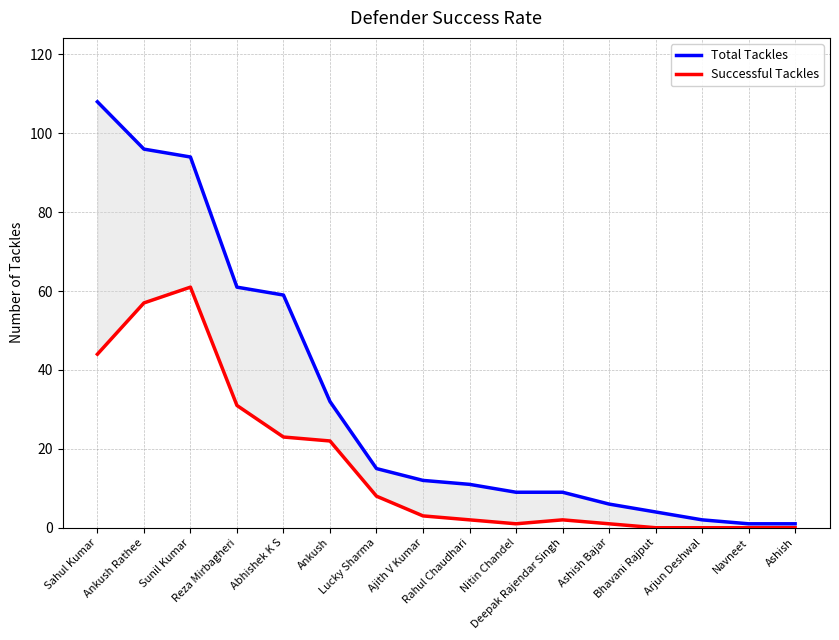

Is the value of Successful Tackles at Lucky Sharma greater than the value of Total Tackles at Sunil Kumar?

No